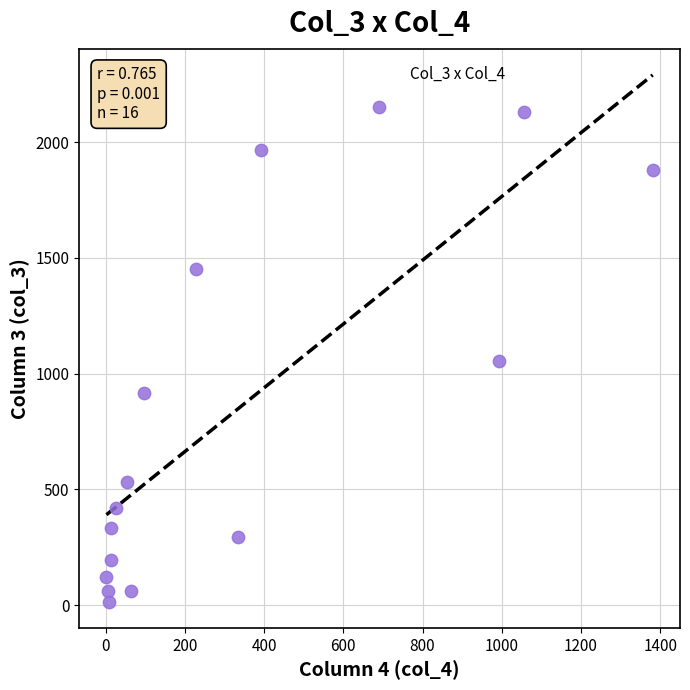

What is the range of X values (max minus min)?

1379